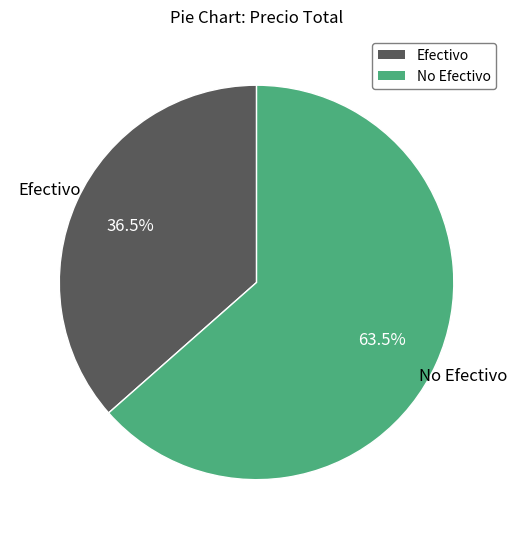

Is there any slice that represents more than half of the pie?

Yes